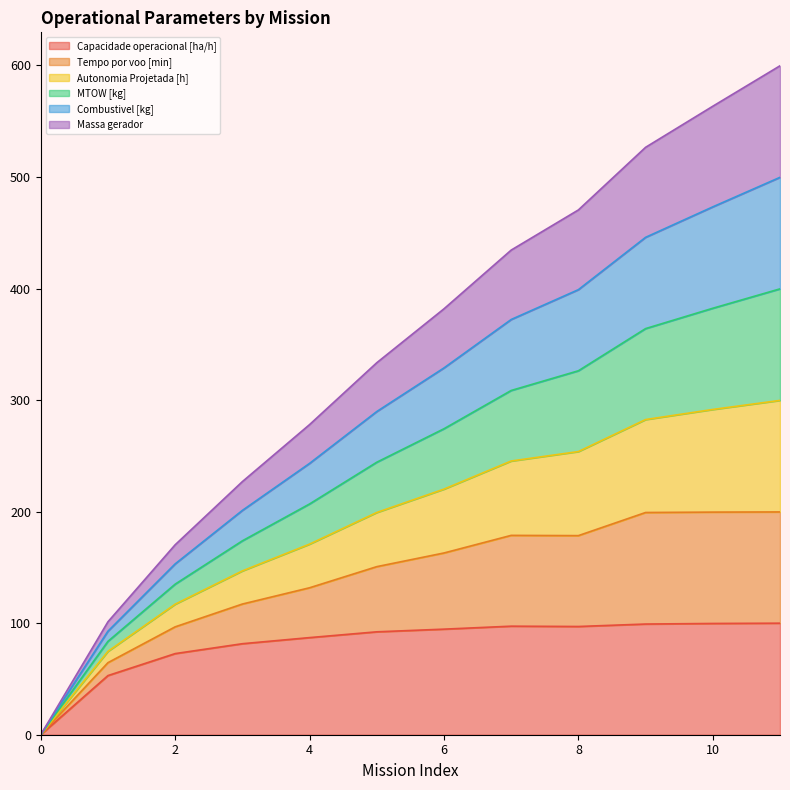

What is the sum of the Capacidade operacional [ha/h] values at 4 and 3?

168.7